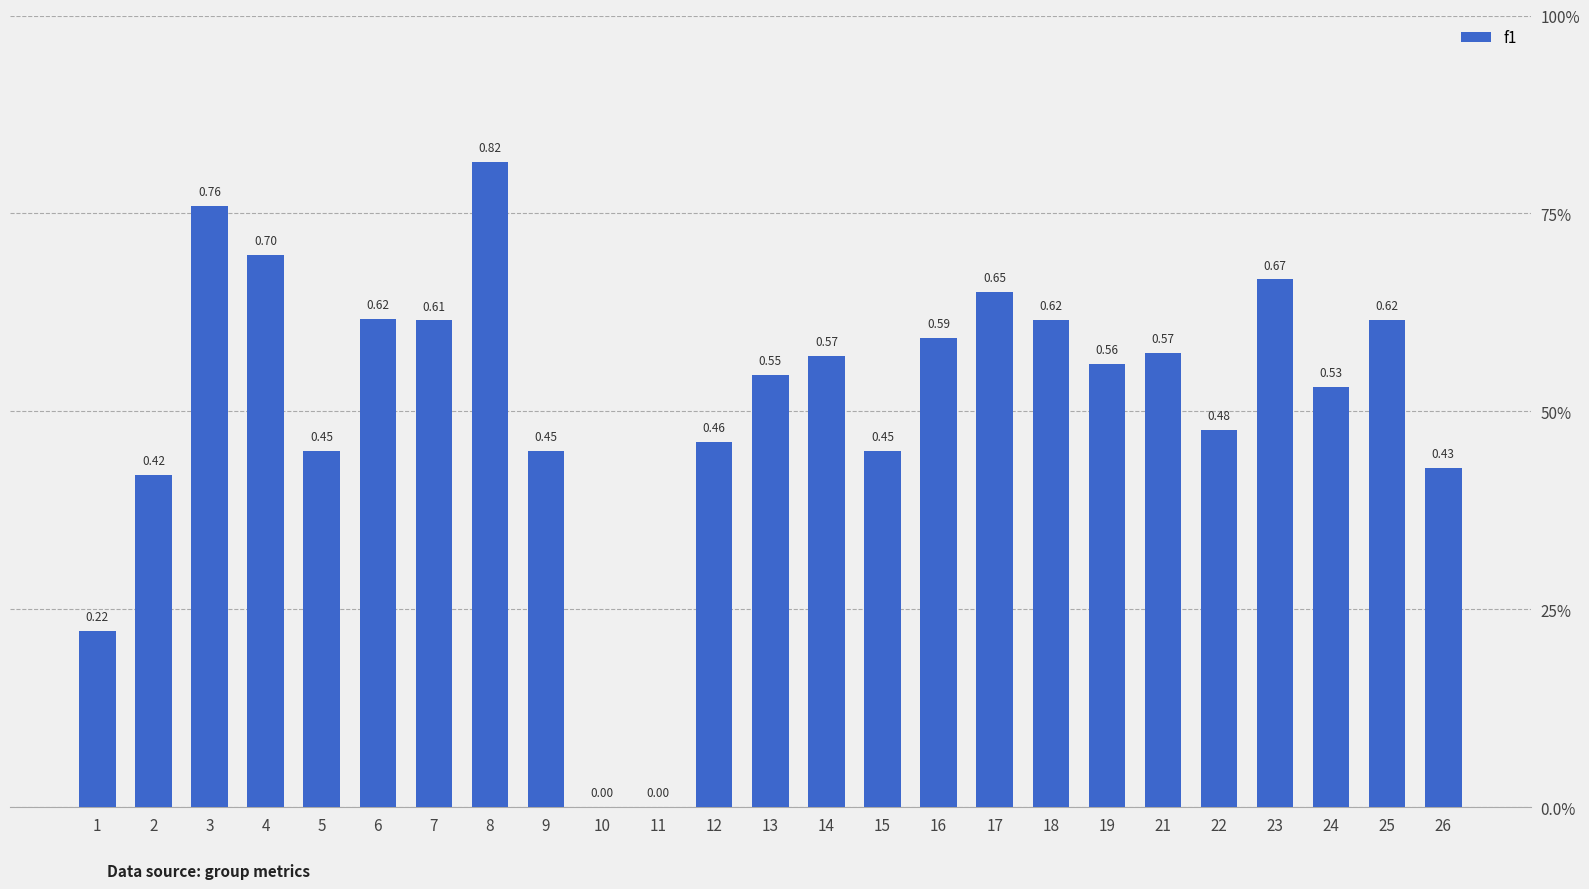

Which has a higher value, 18 or 15?

18